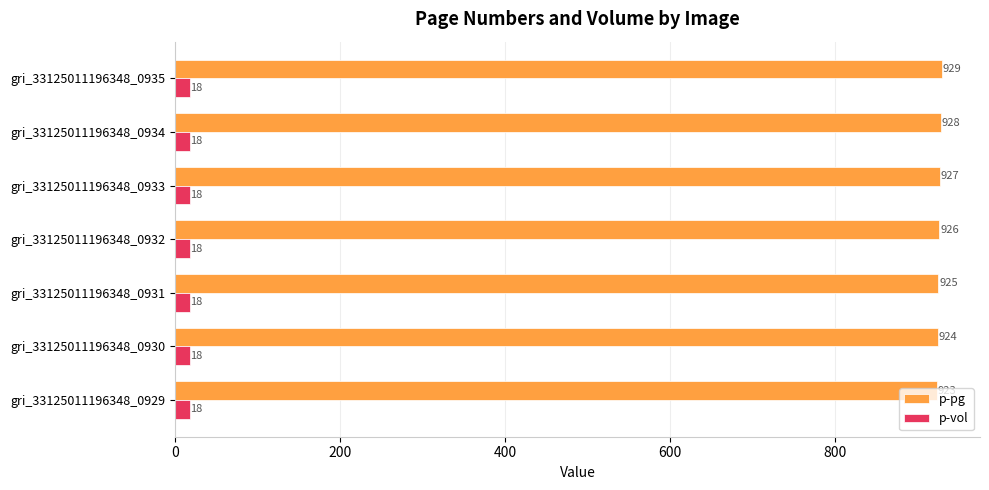

How many data points does each series have?

7